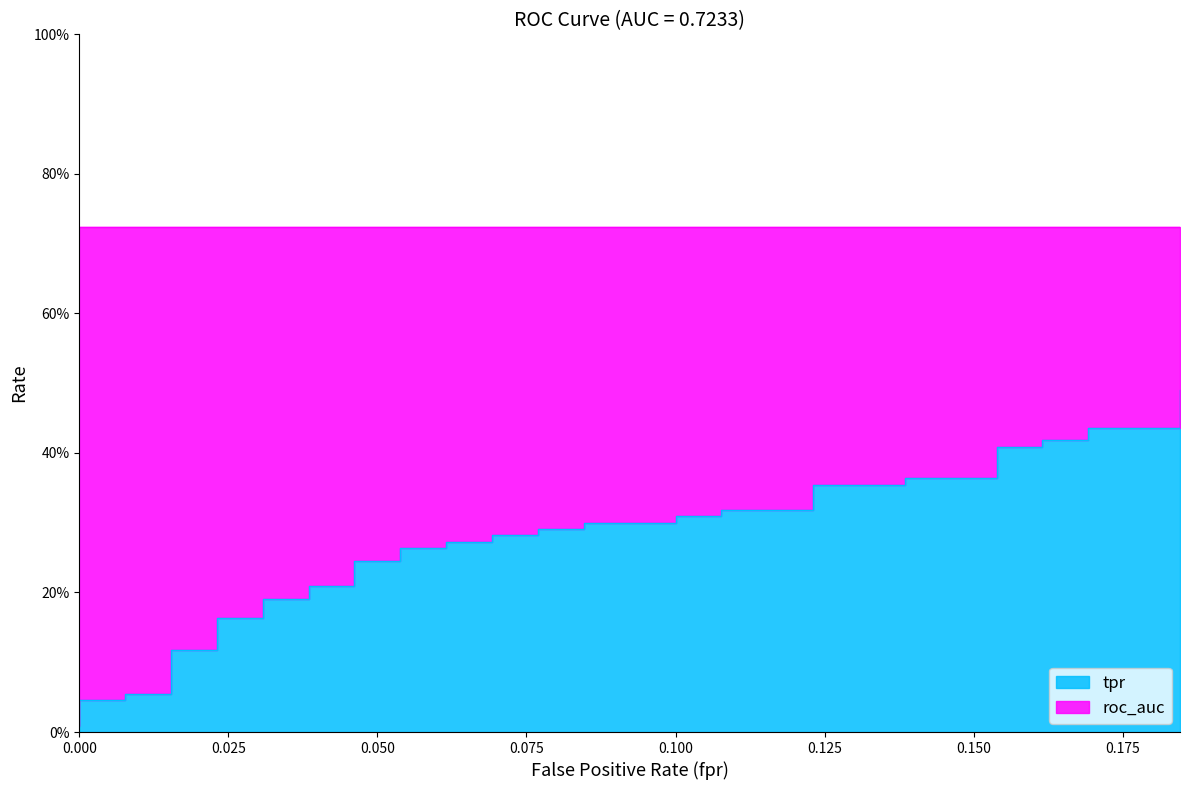

What is the sum of all values?

10.6